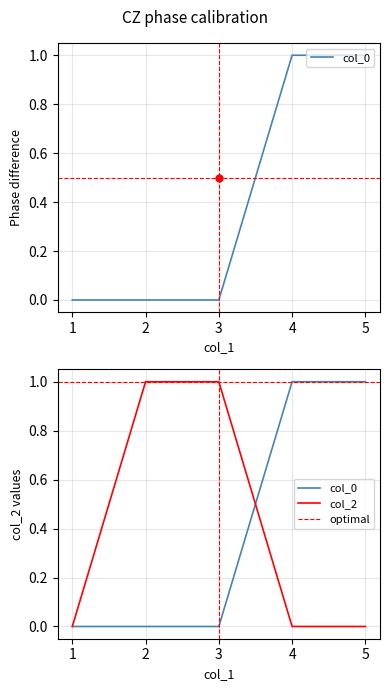

Which series changed the most between 2 and 3?

col_0